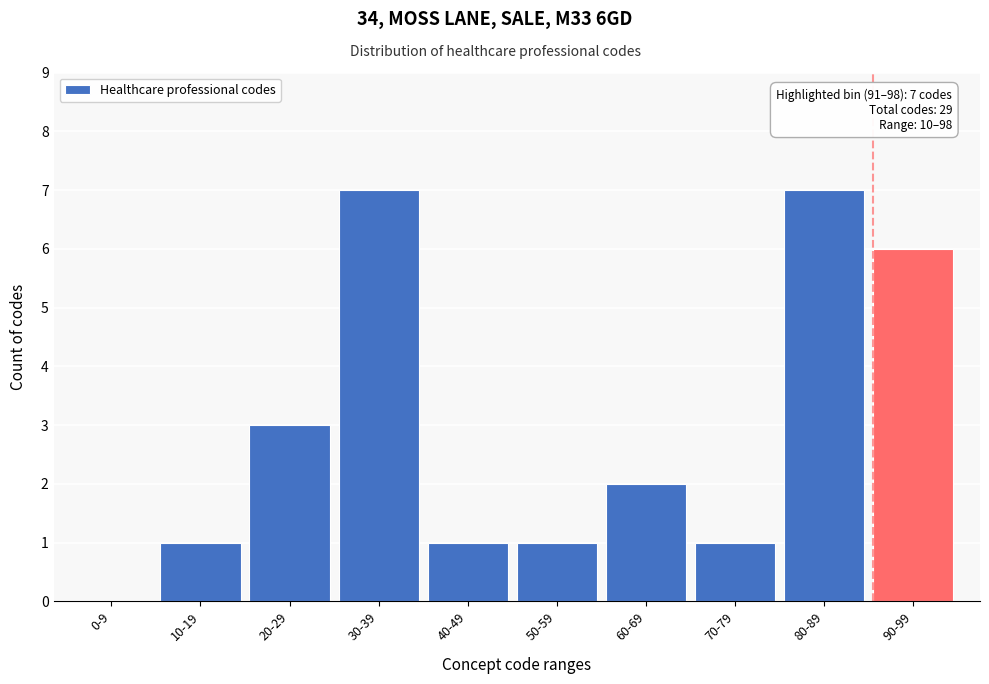

Reading right to left, transcribe all the data shown in this chart.

90-99=6	80-89=7	70-79=1	60-69=2	50-59=1	40-49=1	30-39=7	20-29=3	10-19=1	0-9=0